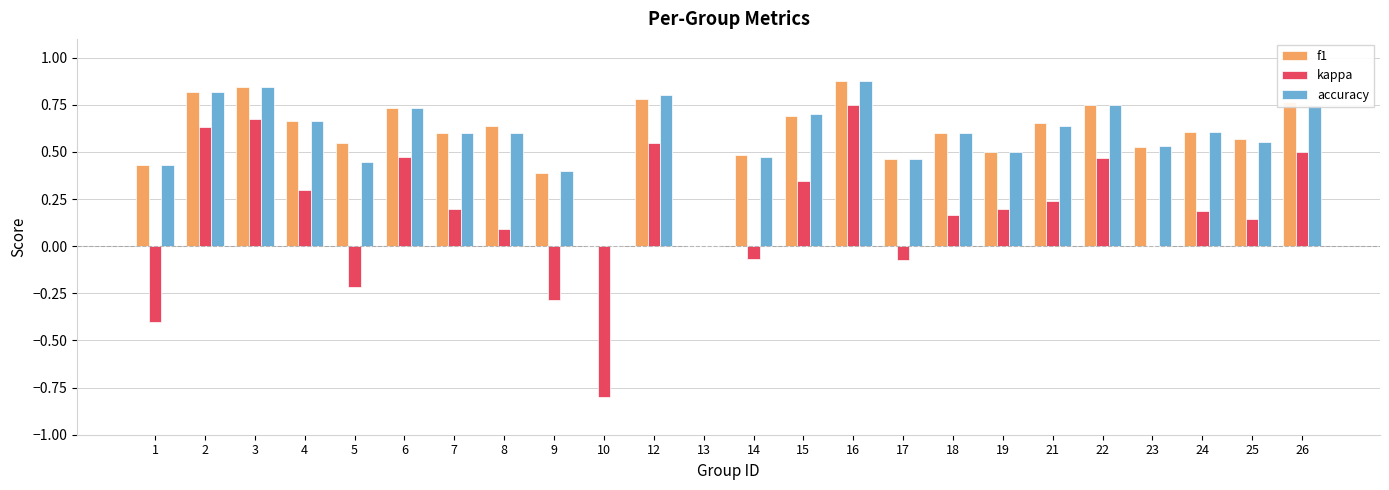

At which category is the sum across all series the highest?

16